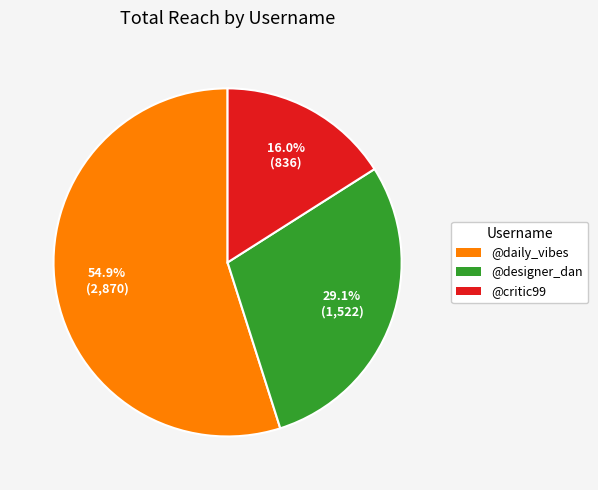

What percentage is NOT represented by @designer_dan?

70.9%